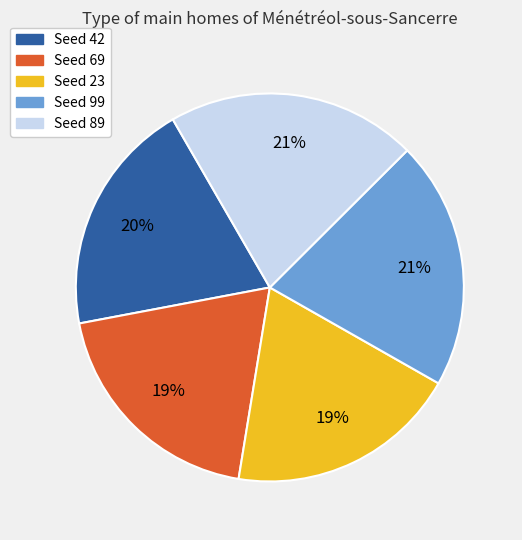

What percentage is the Seed 42 slice, to the nearest percent?

20%